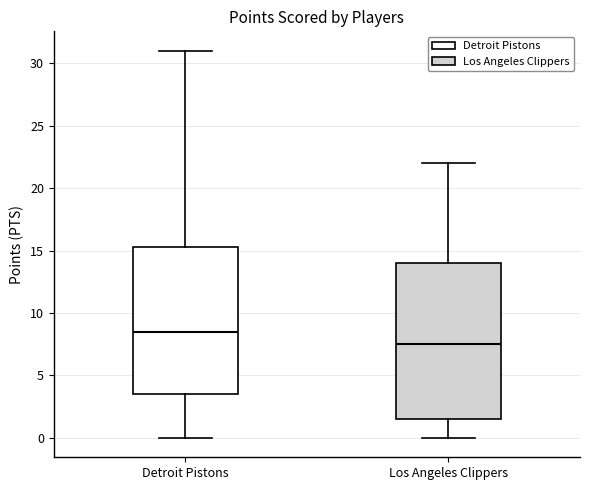

Which box is the tallest, from its lower edge to its upper edge?

Los Angeles Clippers